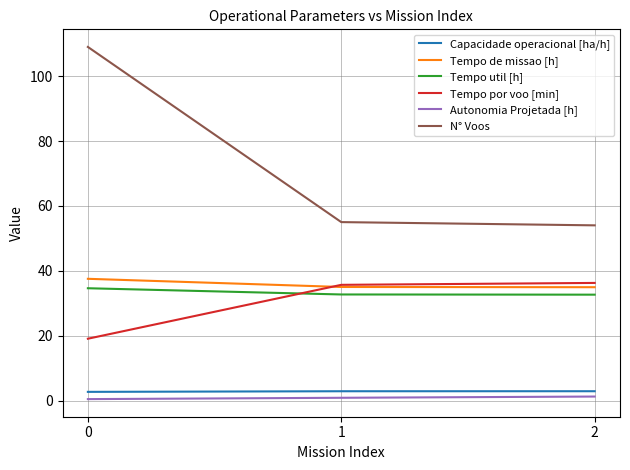

Is the value of N° Voos at 2 greater than the value of Tempo por voo [min] at 1?

Yes